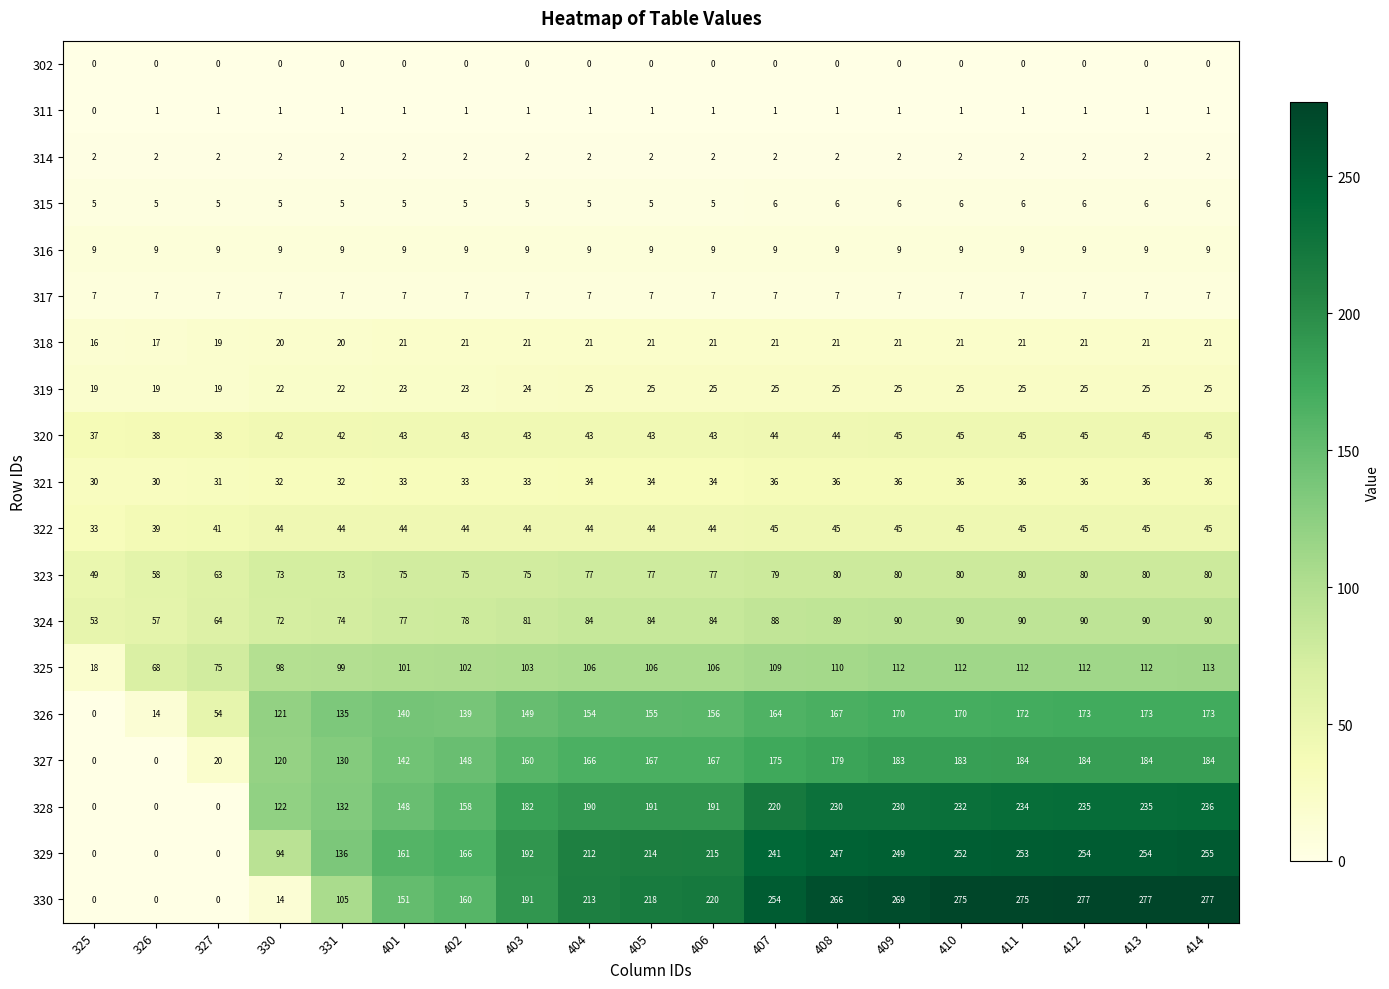

What is the total value across all series at 326?

364